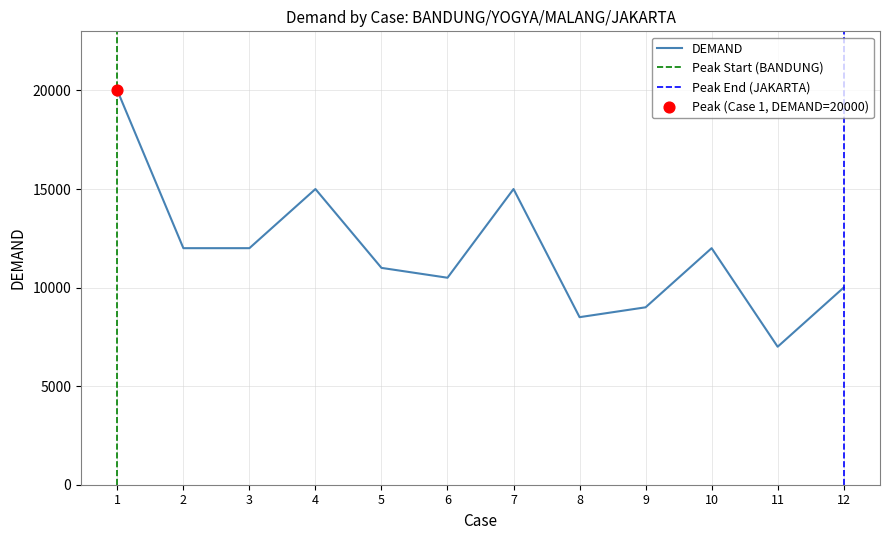

What is the change in value from 5 to 12?

-1000